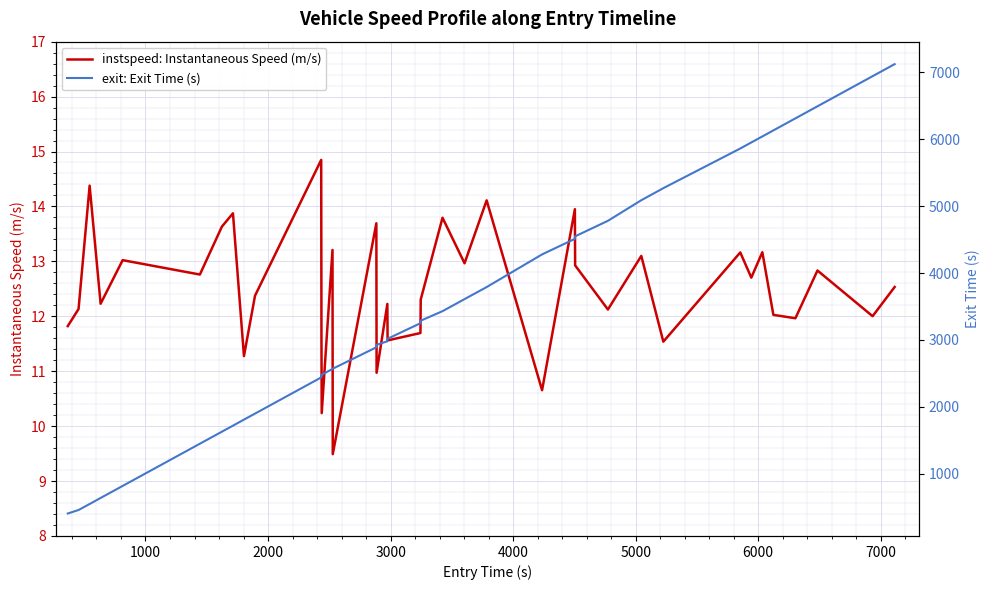

What is the minimum value for instspeed: Instantaneous Speed (m/s)?

9.5